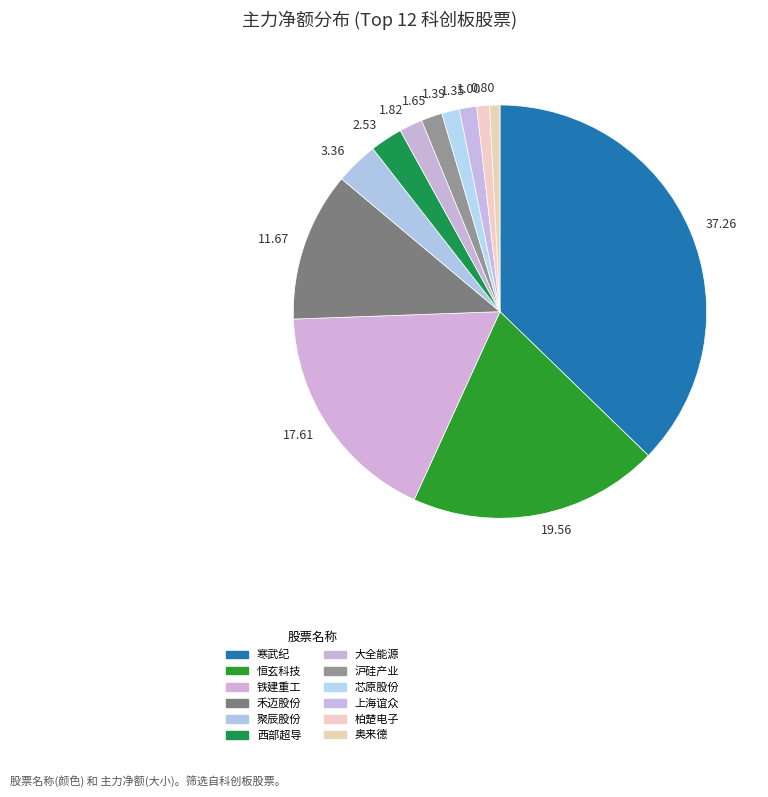

How many segments does this pie chart have?

12